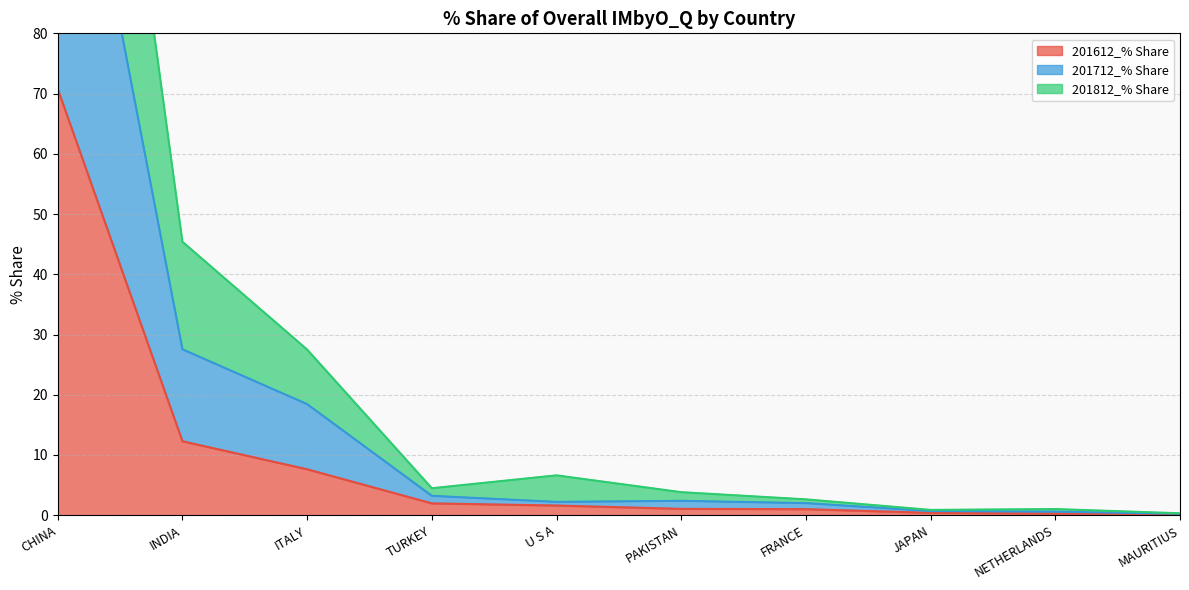

True or false: 201612_% Share and 201812_% Share intersect in this chart.

False